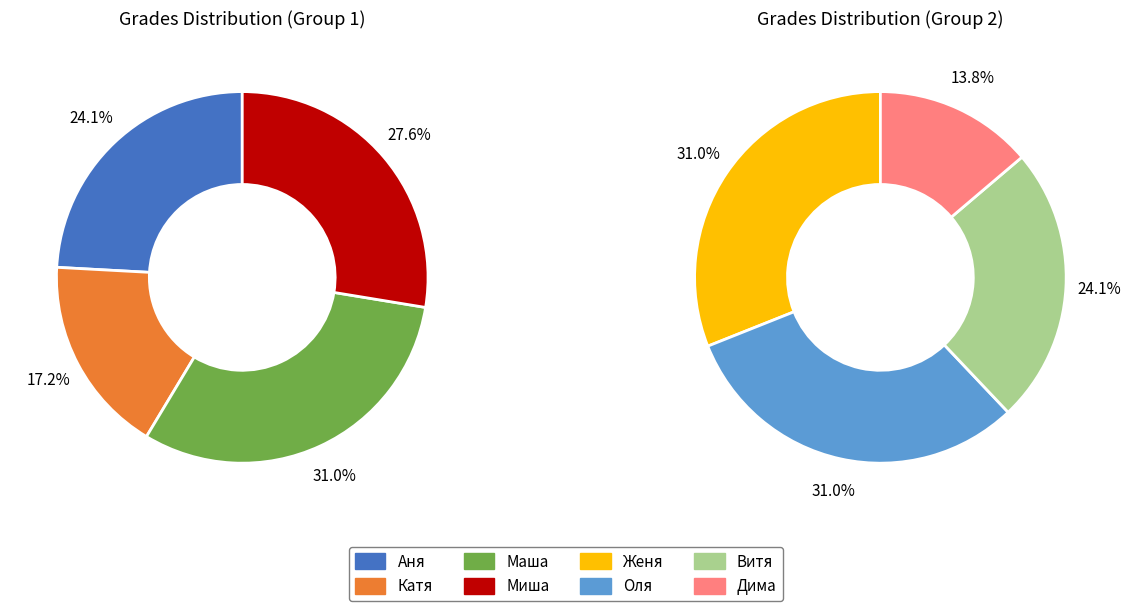

Does Оля represent more than half of the total?

No